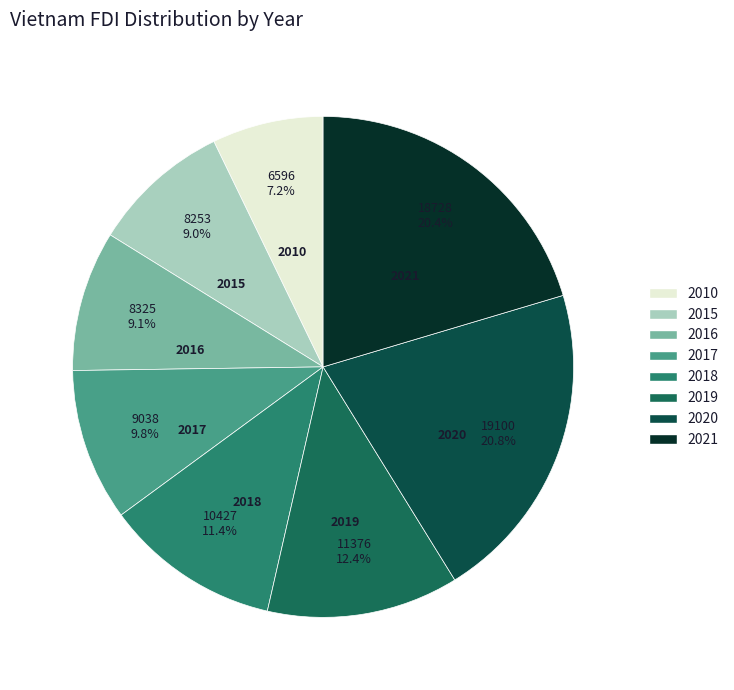

Between 2017 and 2015, which is larger?

2017